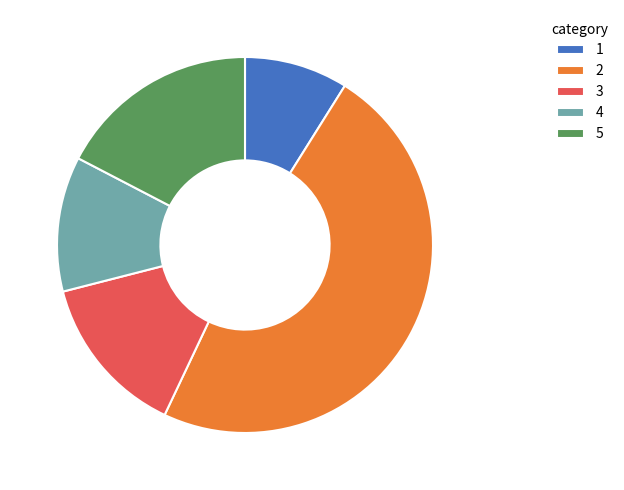

Which category has the smallest portion of the pie?

1